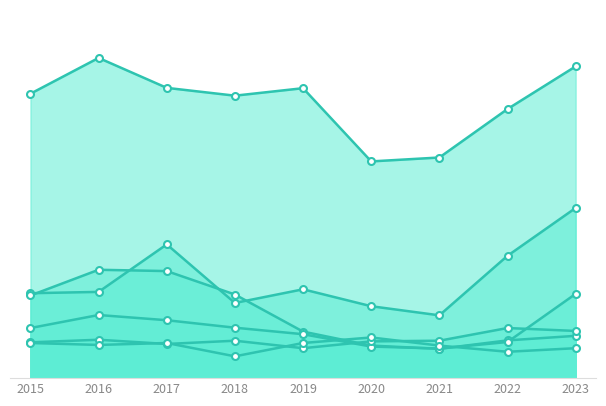

The Burglary series shows 344 at 2018. True or false?

False